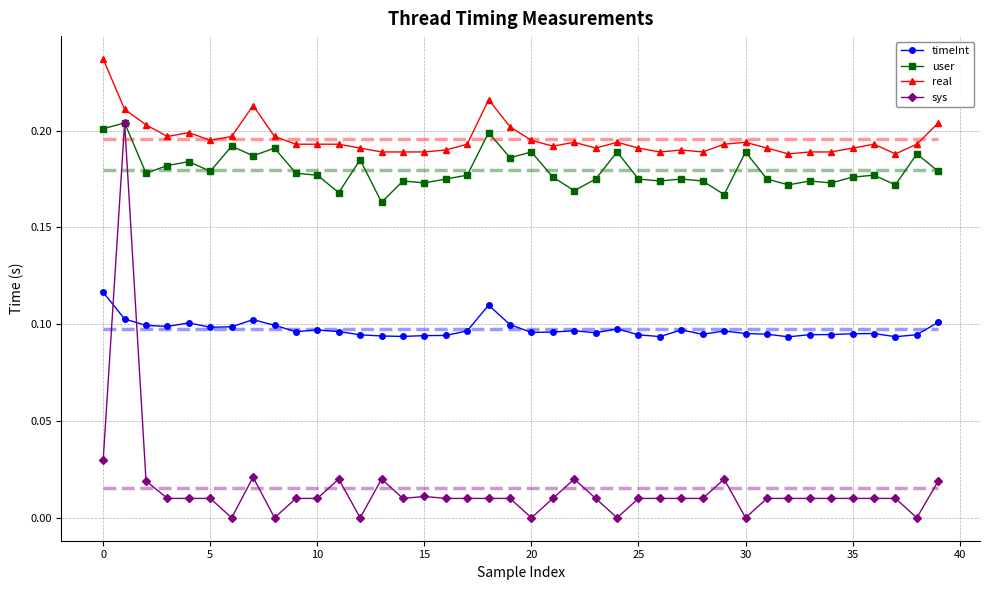

Count the timeInt values in the range 0 to 1.

40